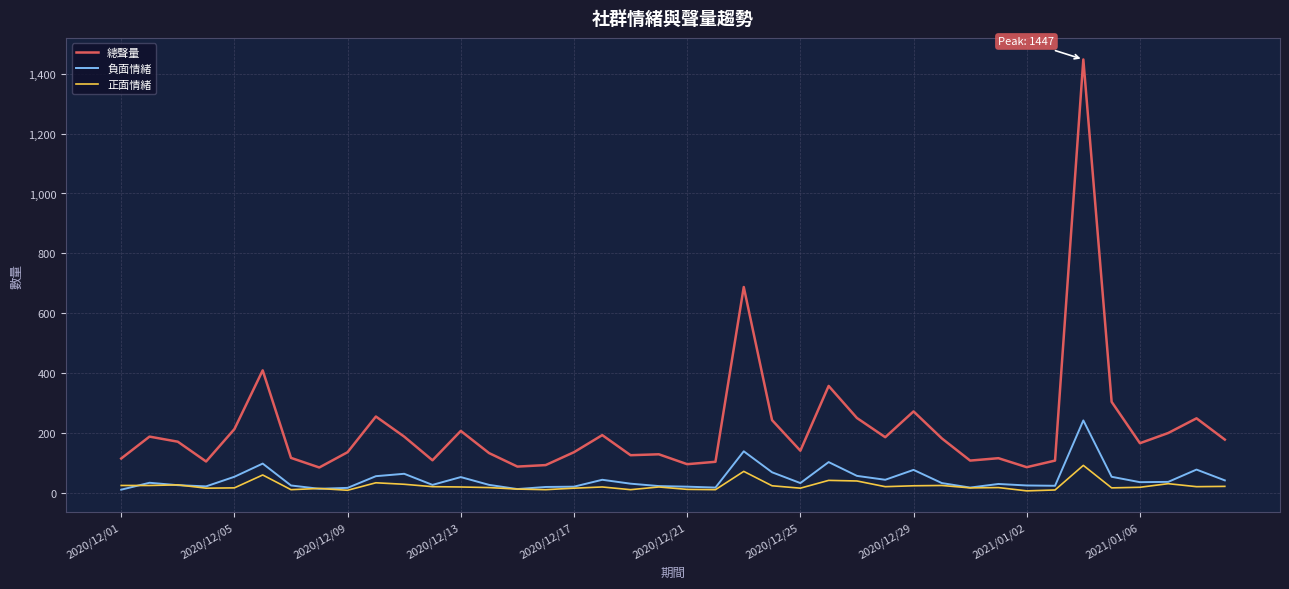

True or false: 總聲量 and 正面情緒 intersect in this chart.

False